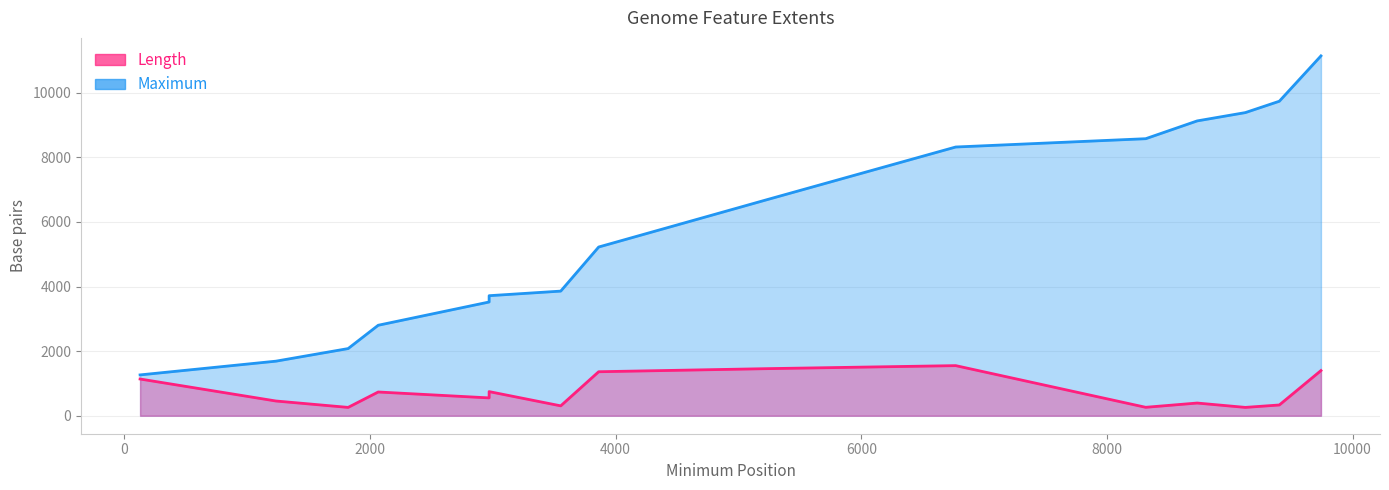

What value does the Length series have at 9127?

258